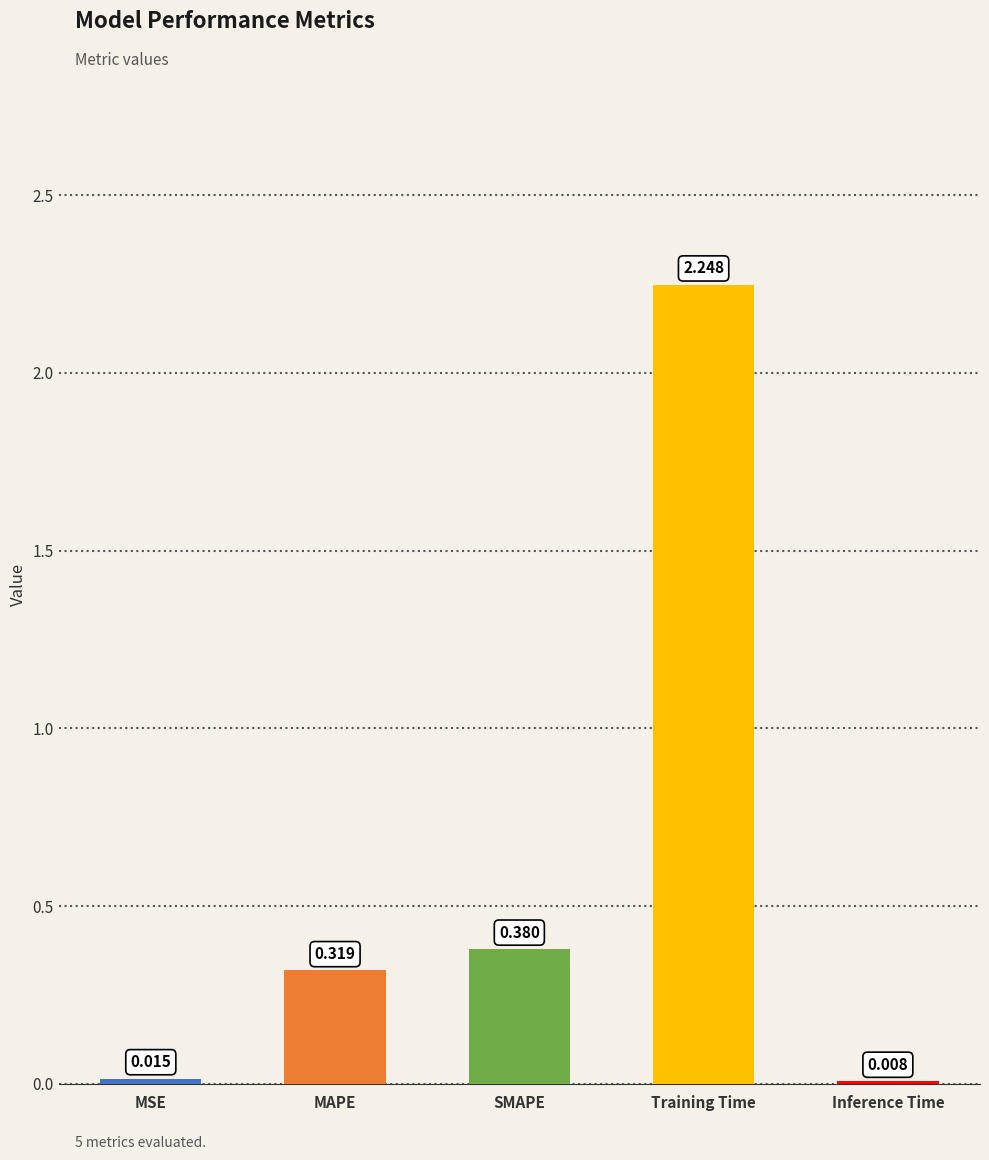

Where is the data nearest to the value 1?

SMAPE